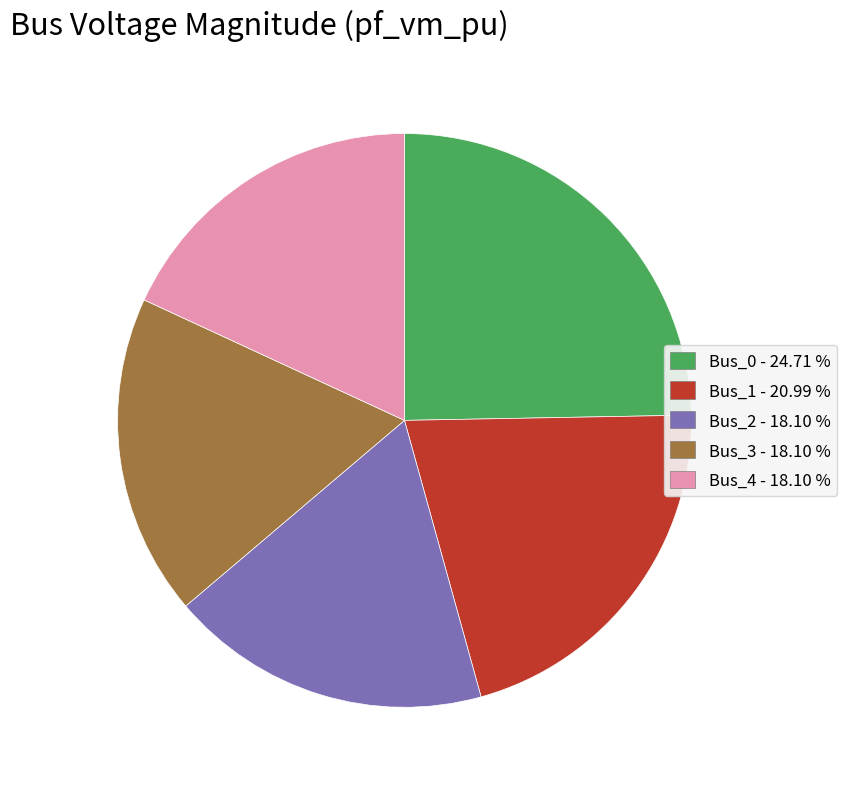

Does any single category account for the majority?

No